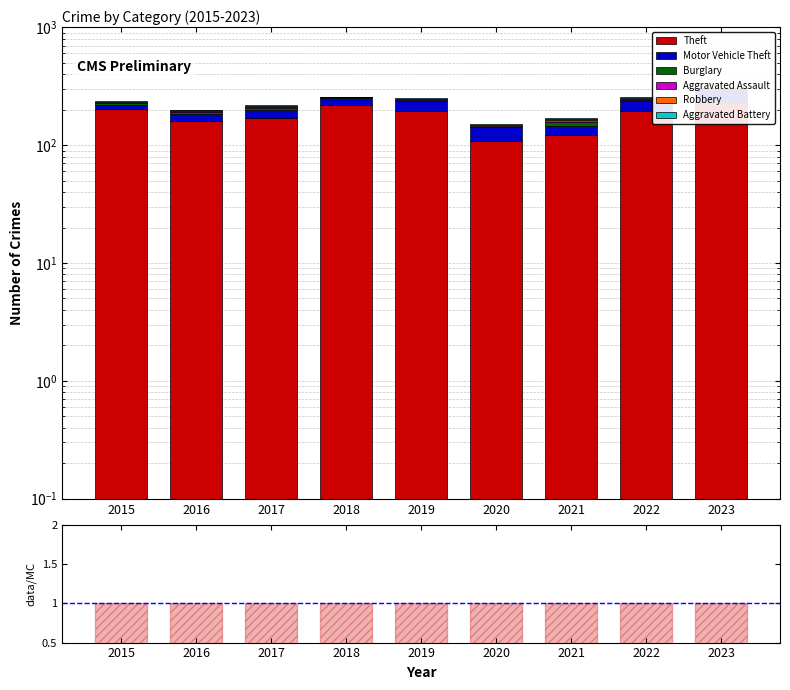

At how many categories does at least one series exceed 193?

5